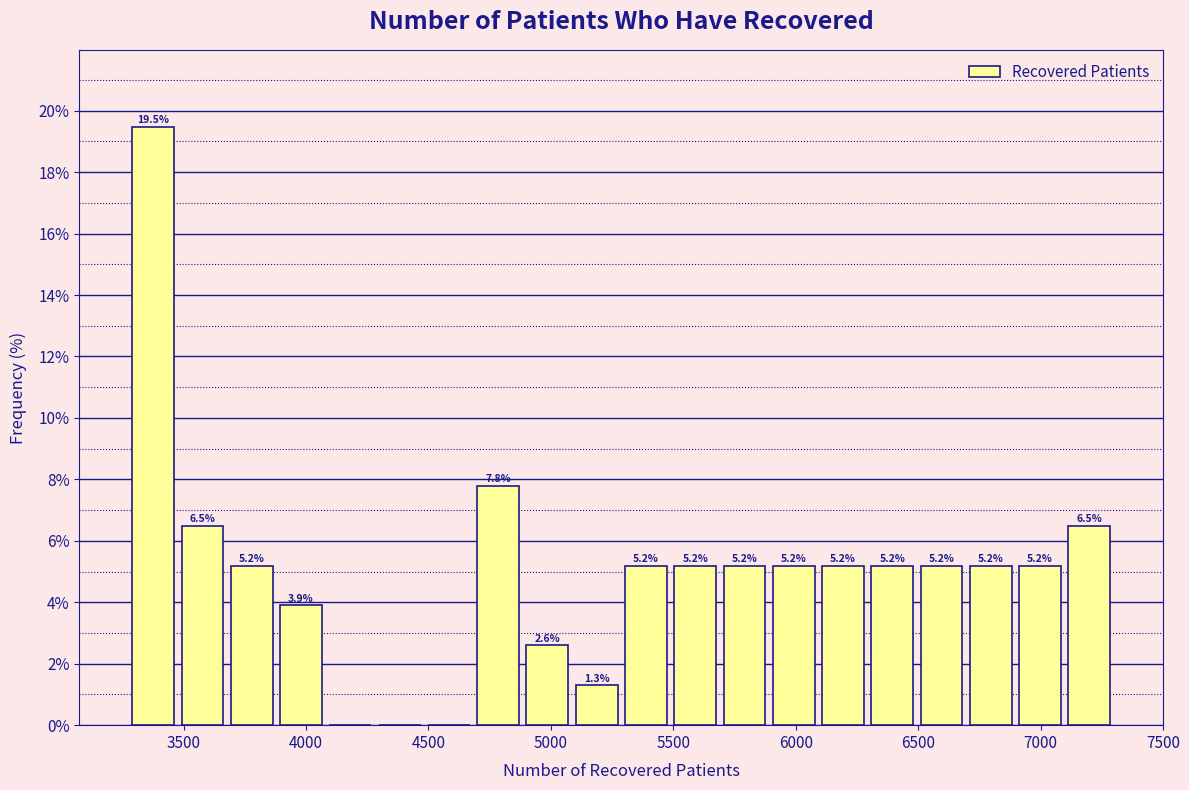

Over which range of the x-axis is the bar tallest?

3300 to 3500